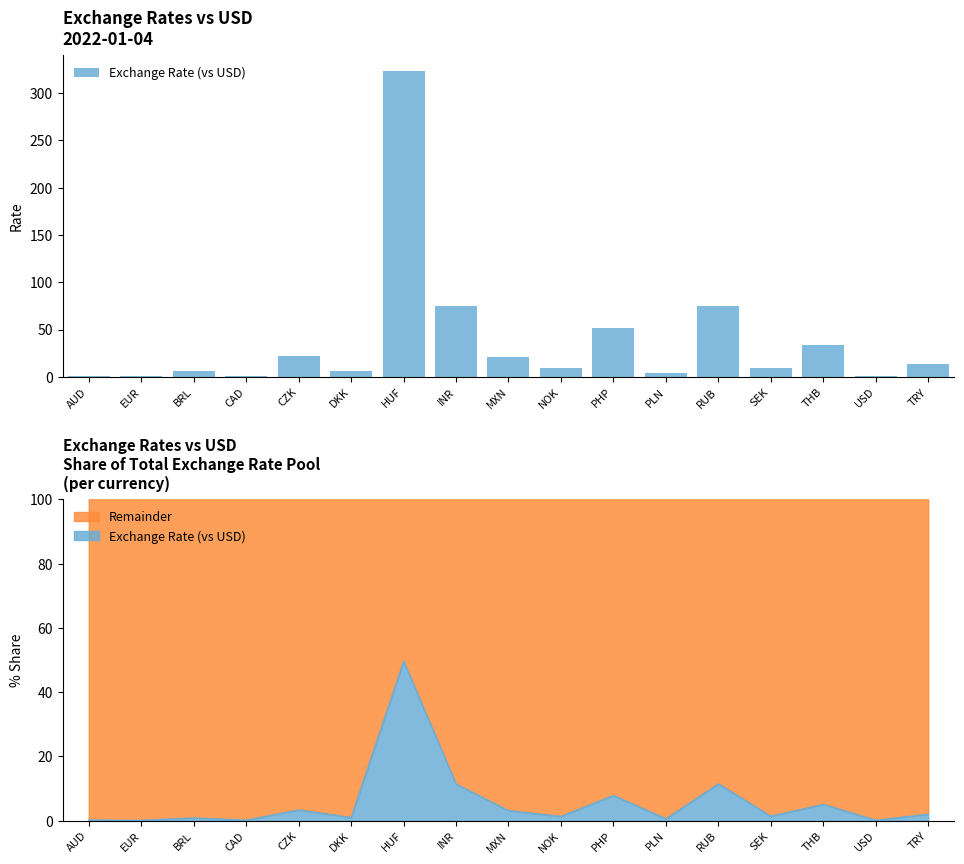

List the labels in order of value, smallest first.

EUR, USD, CAD, AUD, PLN, BRL, DKK, NOK, SEK, TRY, MXN, CZK, THB, PHP, INR, RUB, HUF